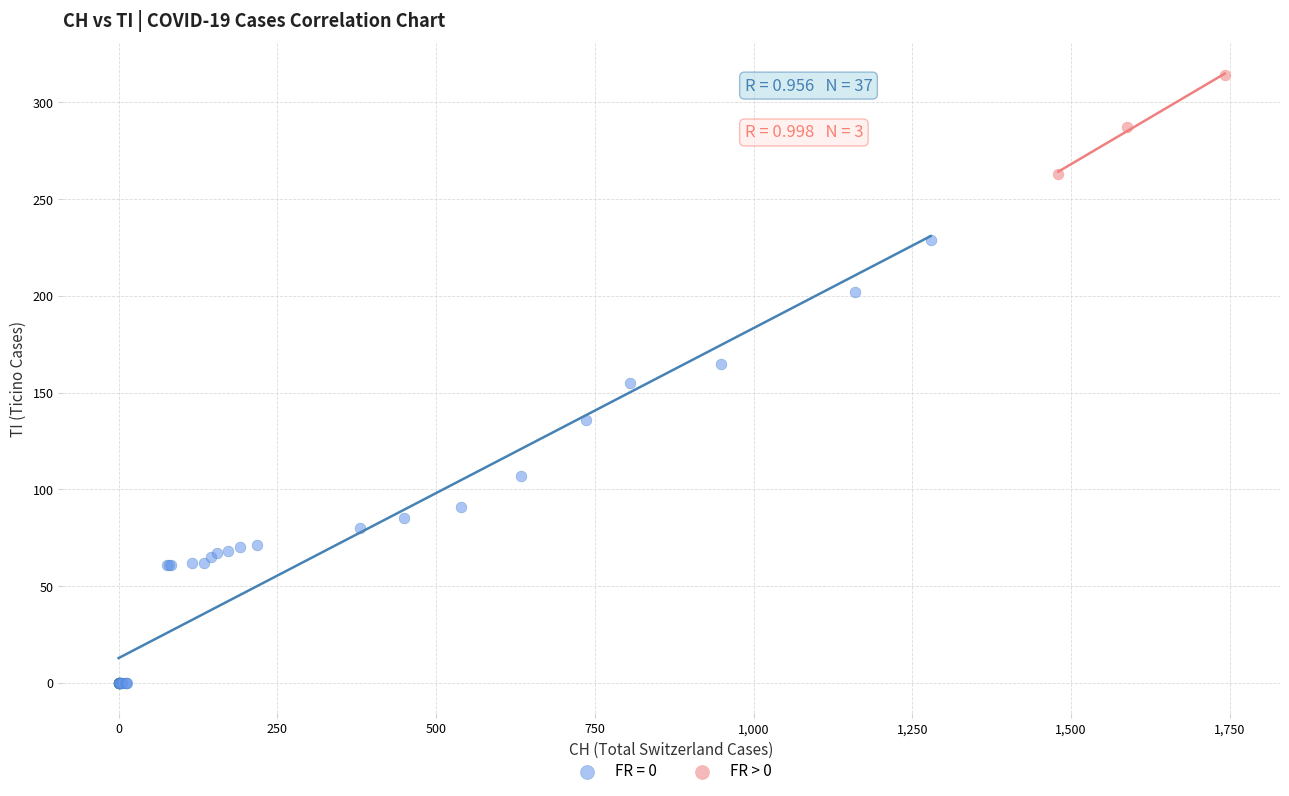

Which series has the largest Y range (max minus min)?

FR = 0